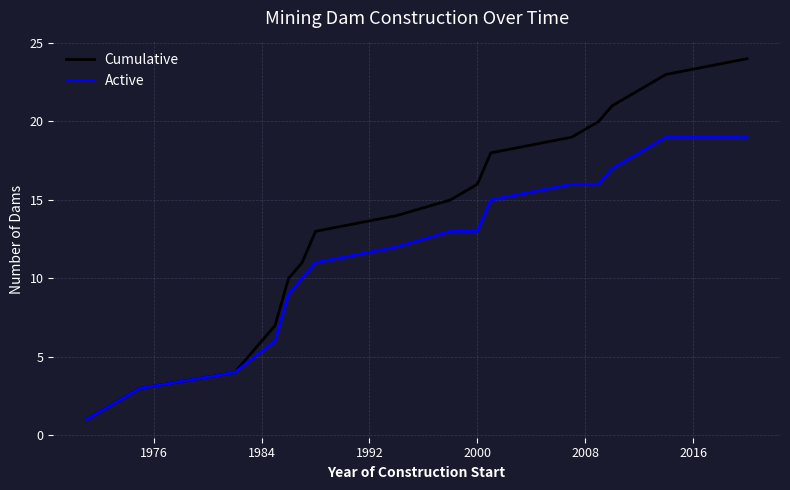

Rank the series by their average value, from highest to lowest.

Cumulative, Active